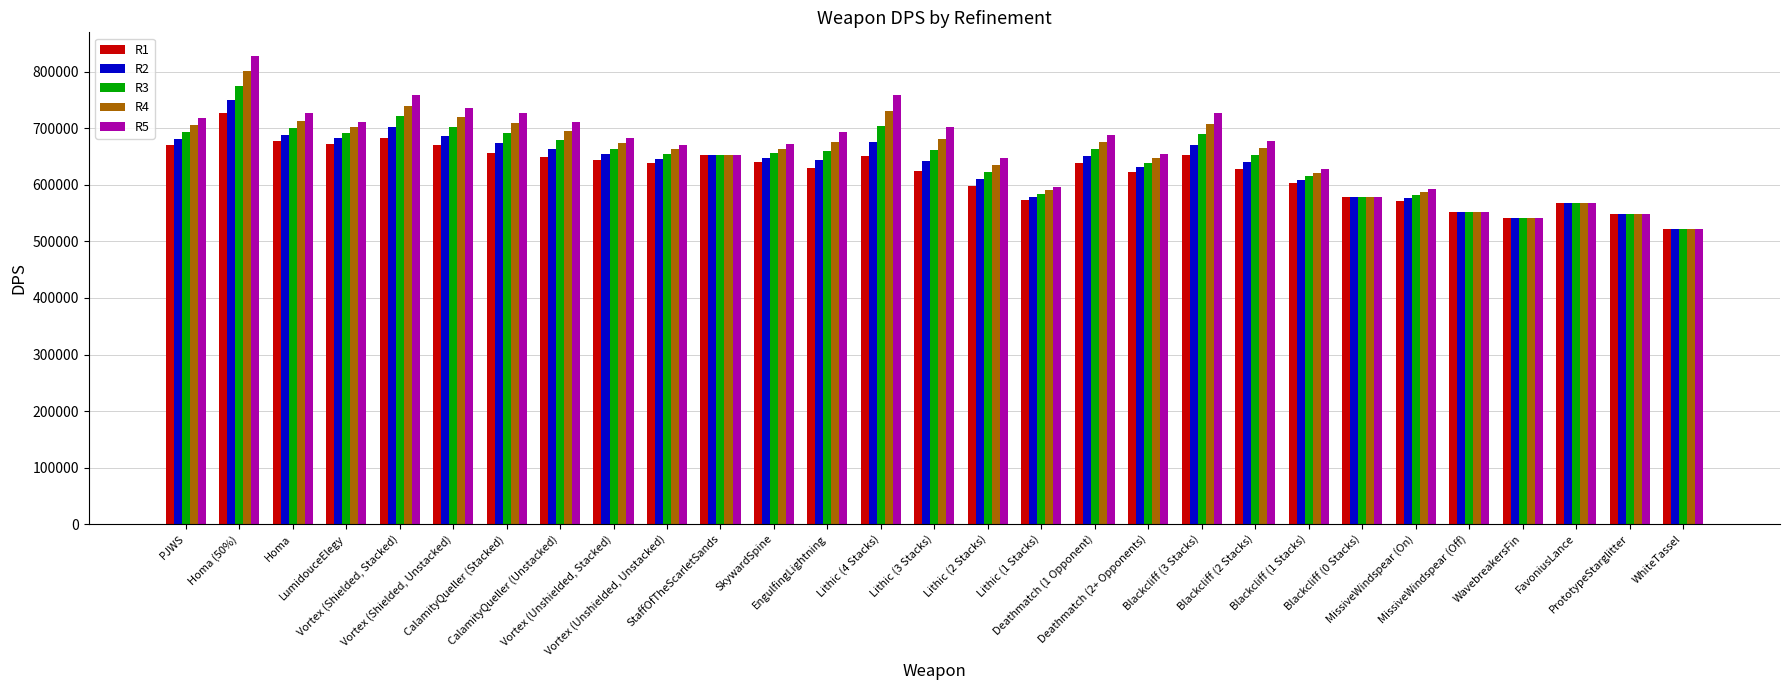

The R2 series shows 968913.3 at StaffOfTheScarletSands. True or false?

False